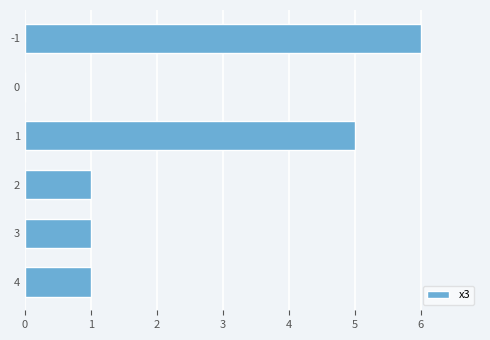

What is the ratio of the value at 1 to the value at 3?

5.0